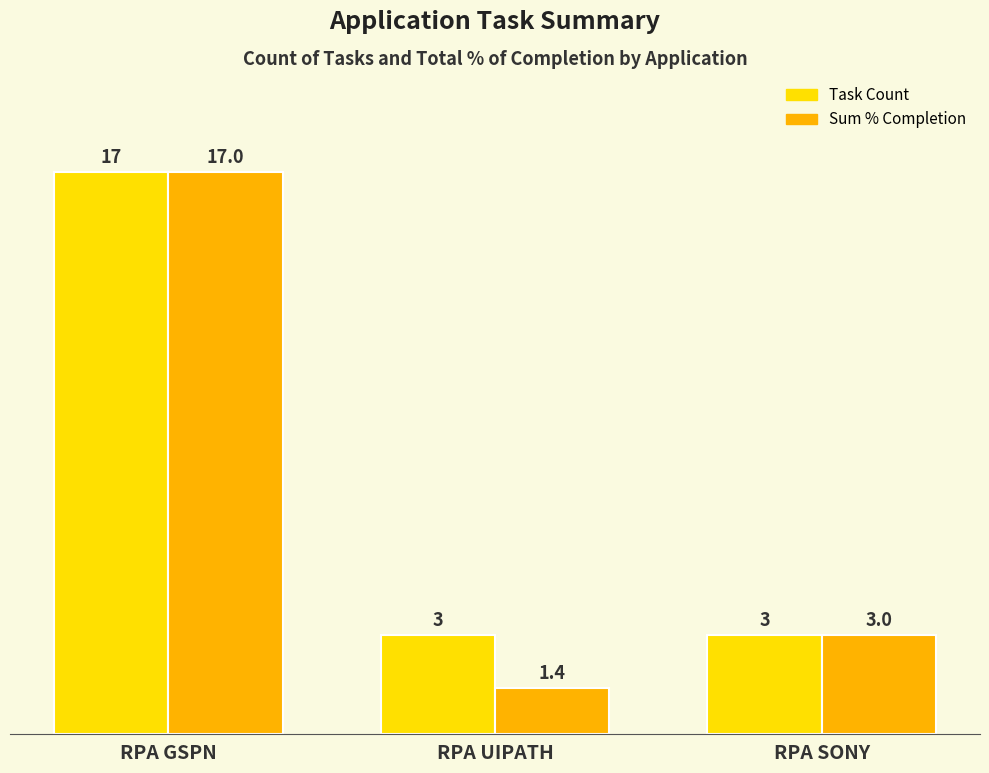

What is the minimum value shown in the chart?

1.4